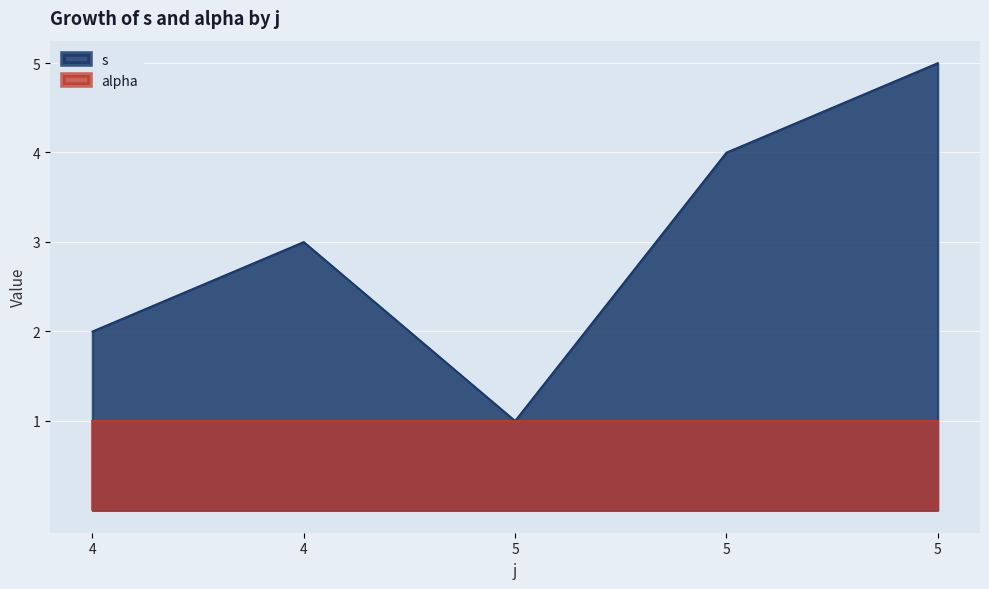

Rank the categories by value from highest to lowest.

5, 5, 4, 4, 5